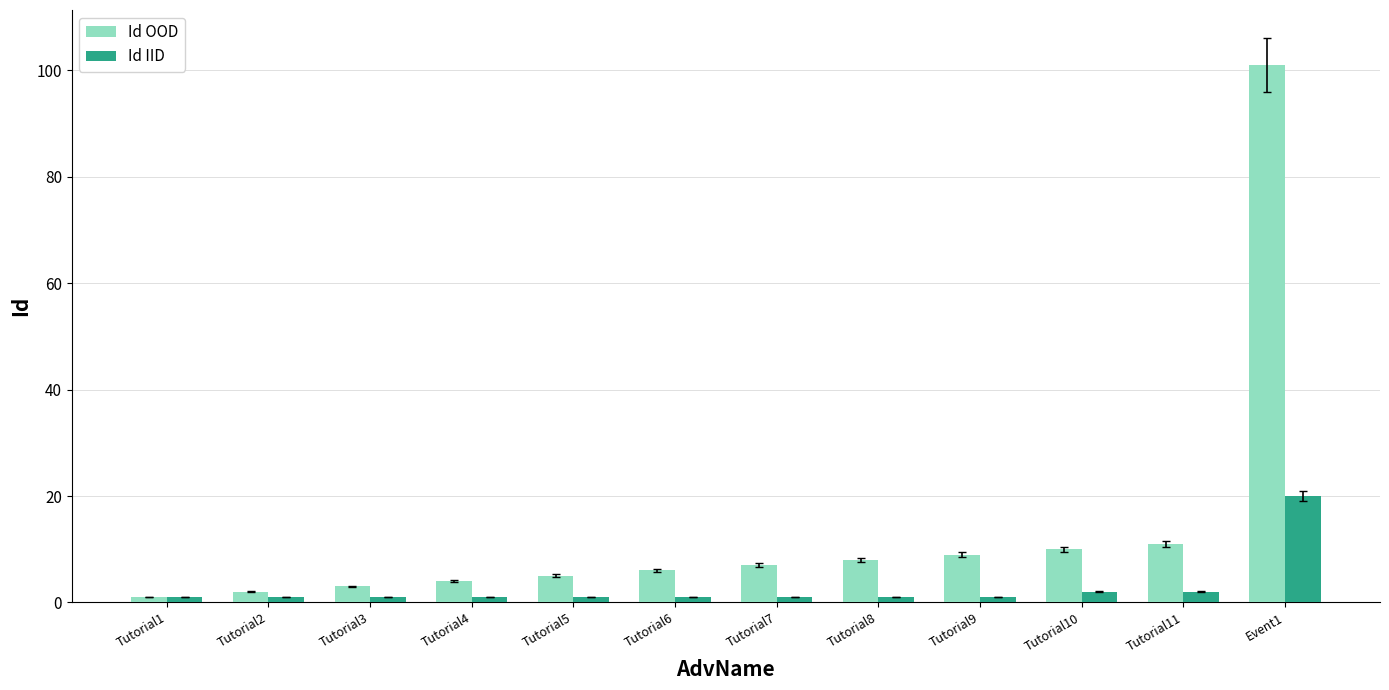

Reading right to left, list all the values displayed in this chart.

Id OOD: Event1=101	Tutorial11=11	Tutorial10=10	Tutorial9=9	Tutorial8=8	Tutorial7=7	Tutorial6=6	Tutorial5=5	Tutorial4=4	Tutorial3=3	Tutorial2=2	Tutorial1=1
Id IID: Event1=20	Tutorial11=2	Tutorial10=2	Tutorial9=1	Tutorial8=1	Tutorial7=1	Tutorial6=1	Tutorial5=1	Tutorial4=1	Tutorial3=1	Tutorial2=1	Tutorial1=1